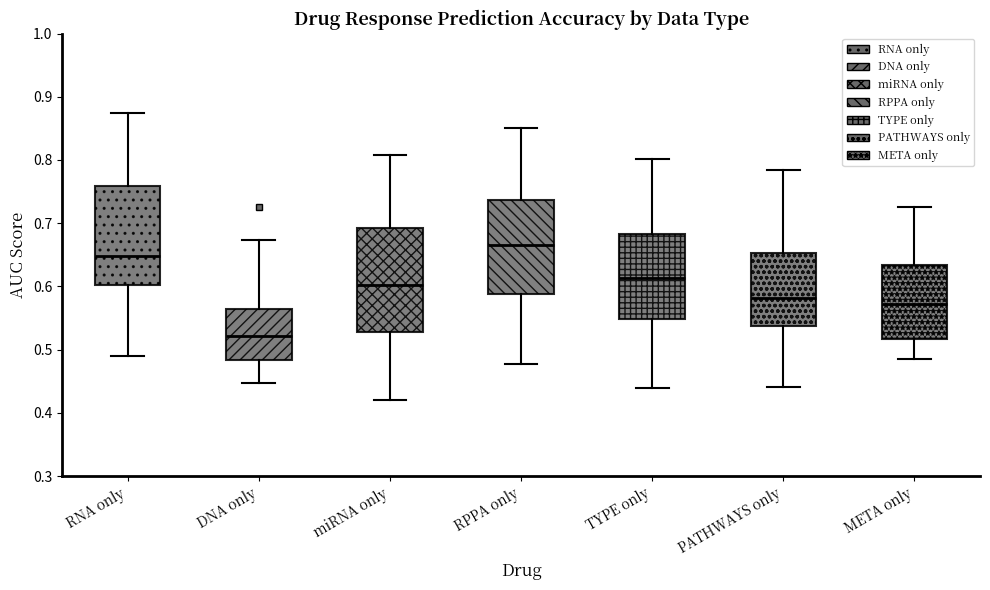

Where does the lower whisker of the box for PATHWAYS only end on the y-axis? The values are not printed on the chart, so give them approximately, as read against the axis.

0.44